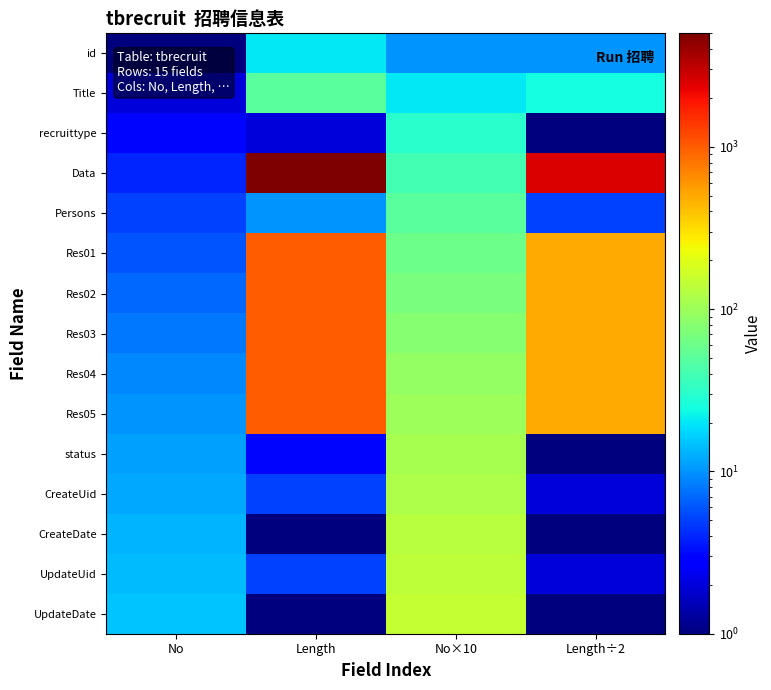

At how many categories does at least one series exceed 3630?

1